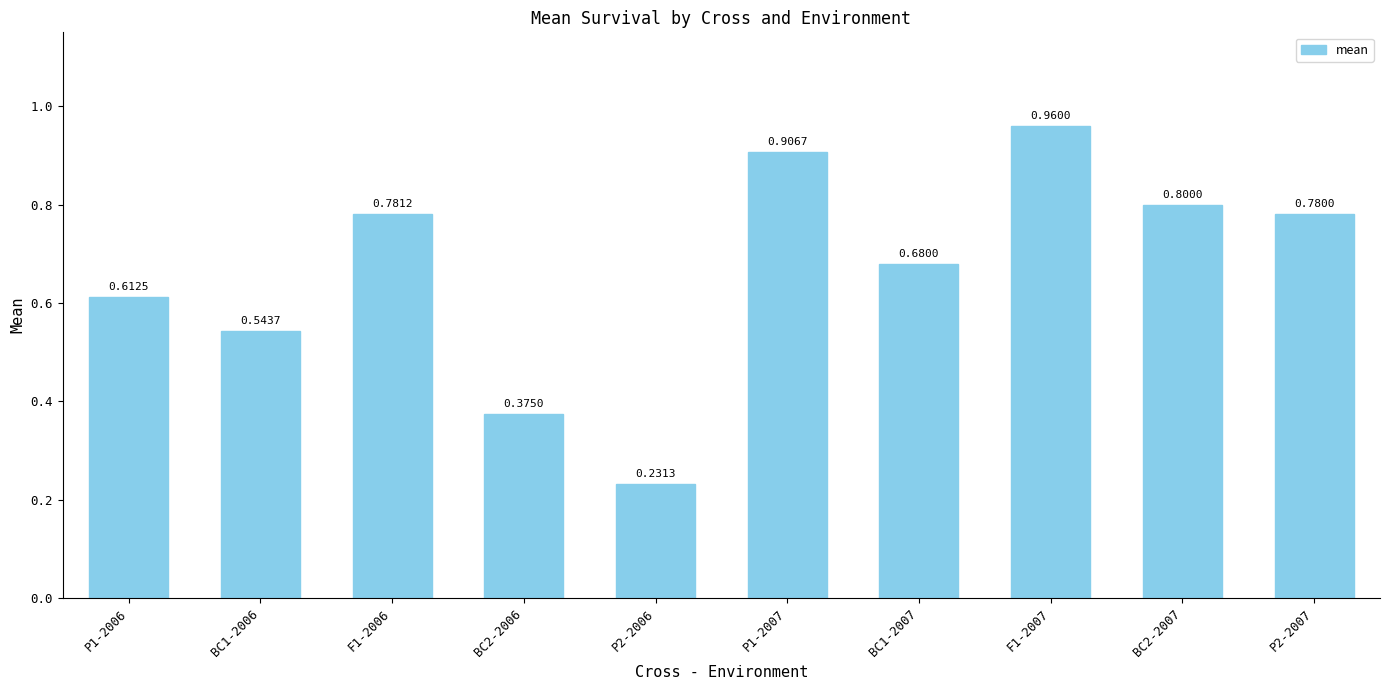

Does the chart contain stacked bars?

No